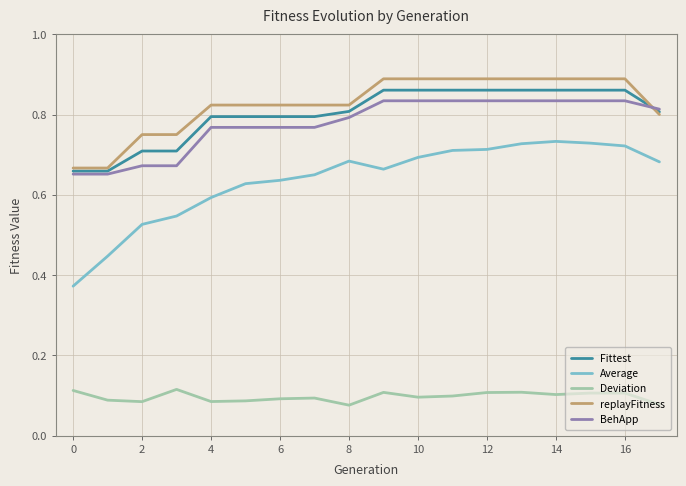

Which series ends up on top after the final intersection of replayFitness and BehApp?

BehApp